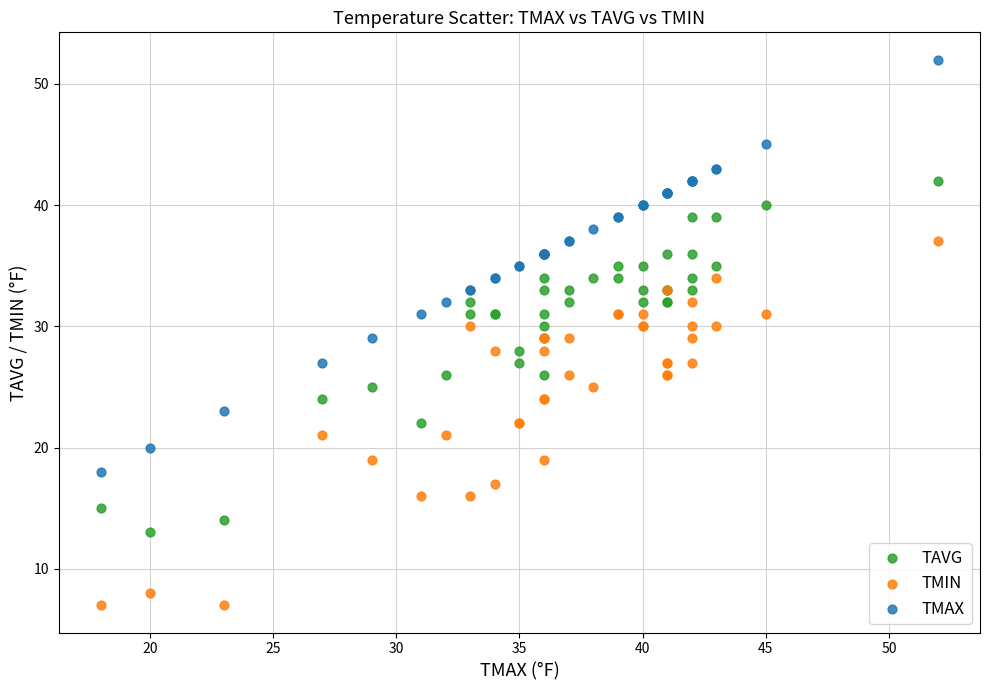

Which series reaches the minimum Y coordinate?

TMIN